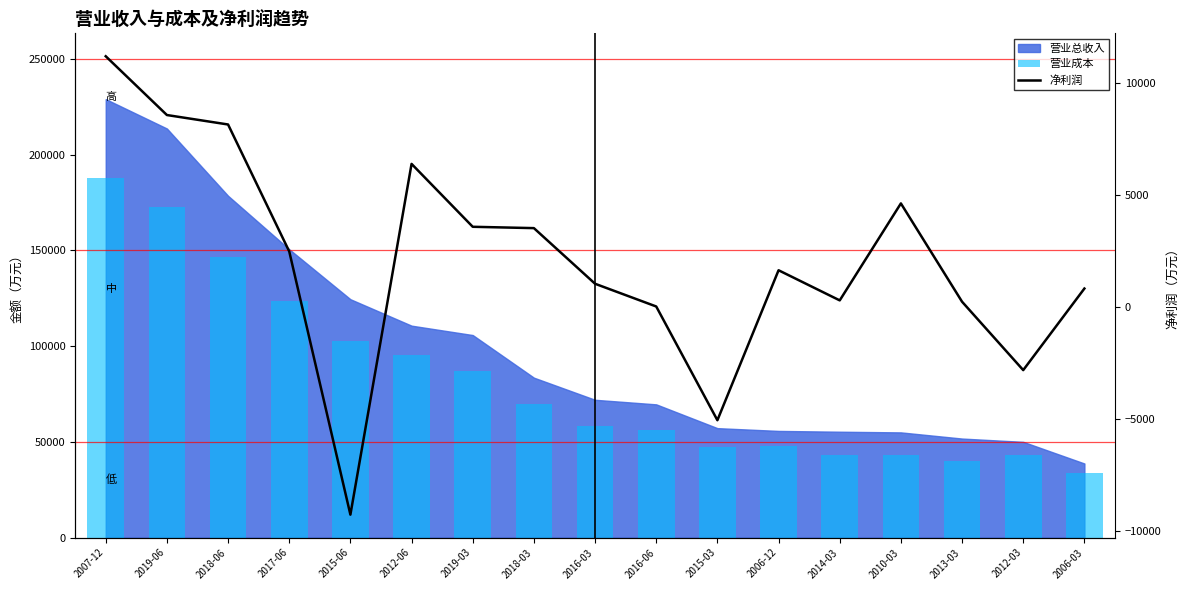

What is the lowest value of the 净利润 series?

-9291